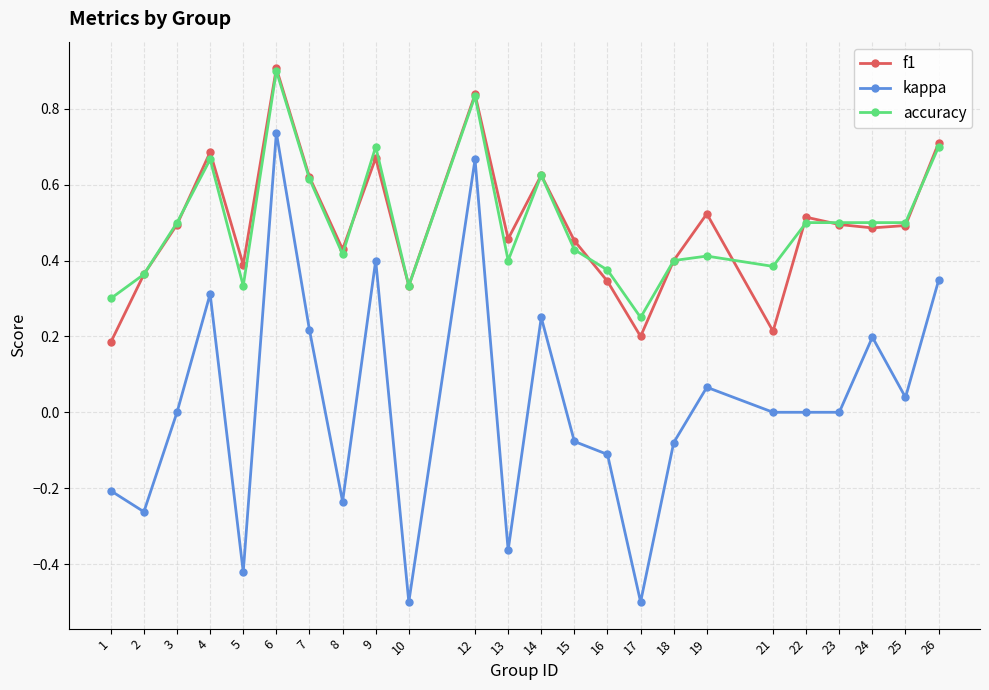

What is the maximum value shown in the chart?

0.9